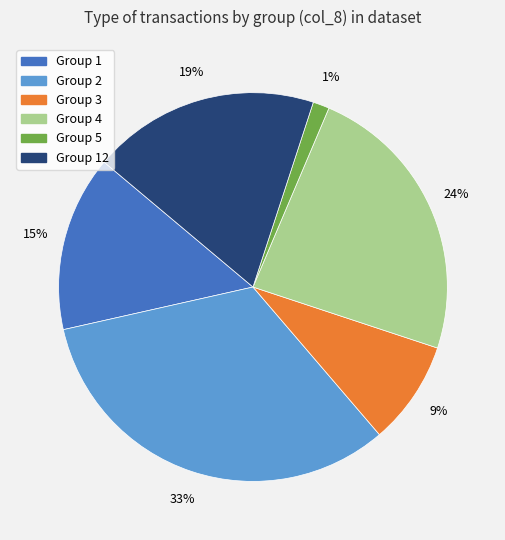

Is there a majority slice in this chart?

No